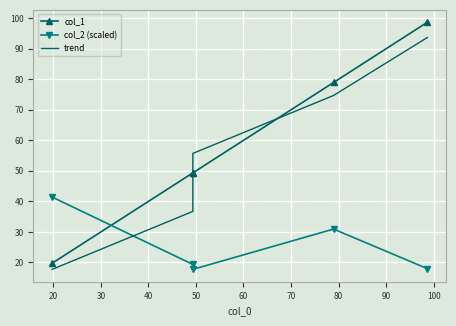

At how many categories does at least one series exceed 27?

5